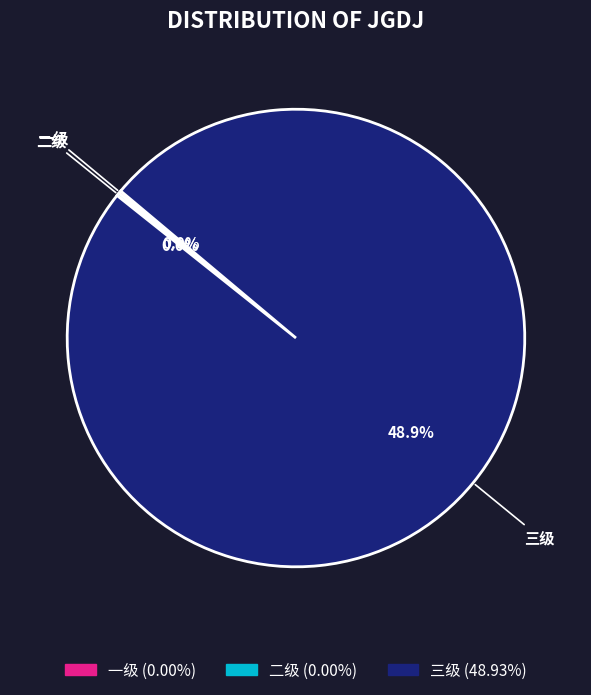

To the nearest percent, what is the difference between the largest and smallest slice percentages?

100%